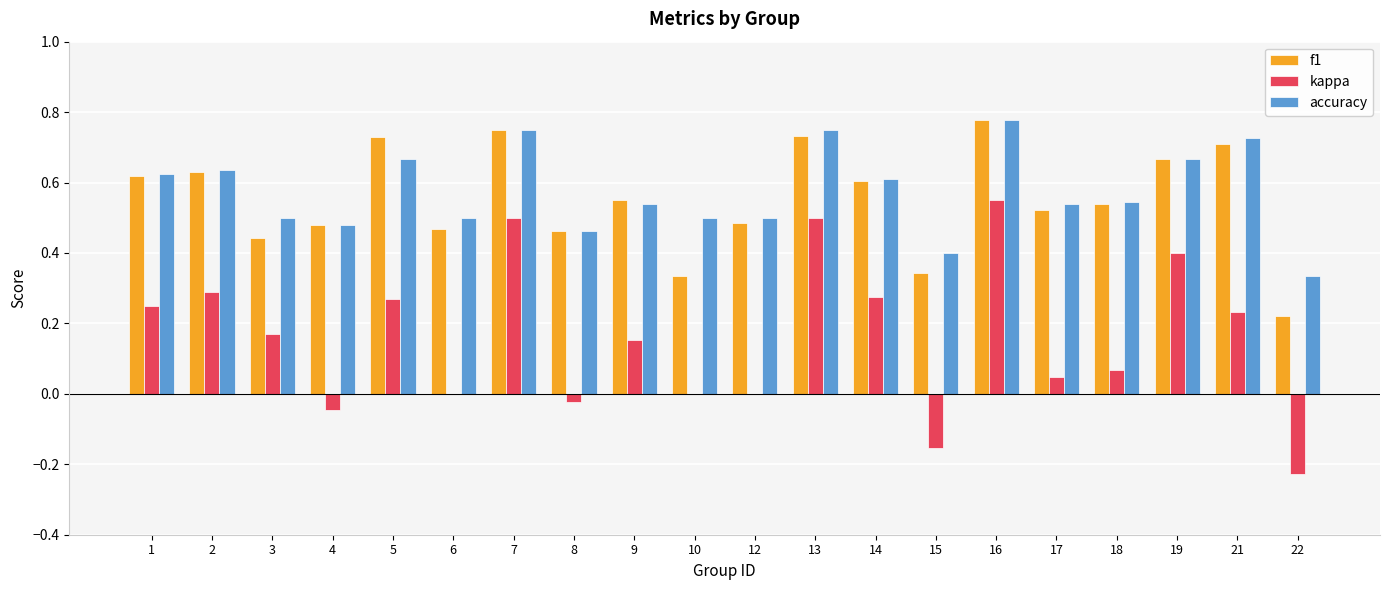

What are all the series names shown in the legend?

f1, kappa, accuracy